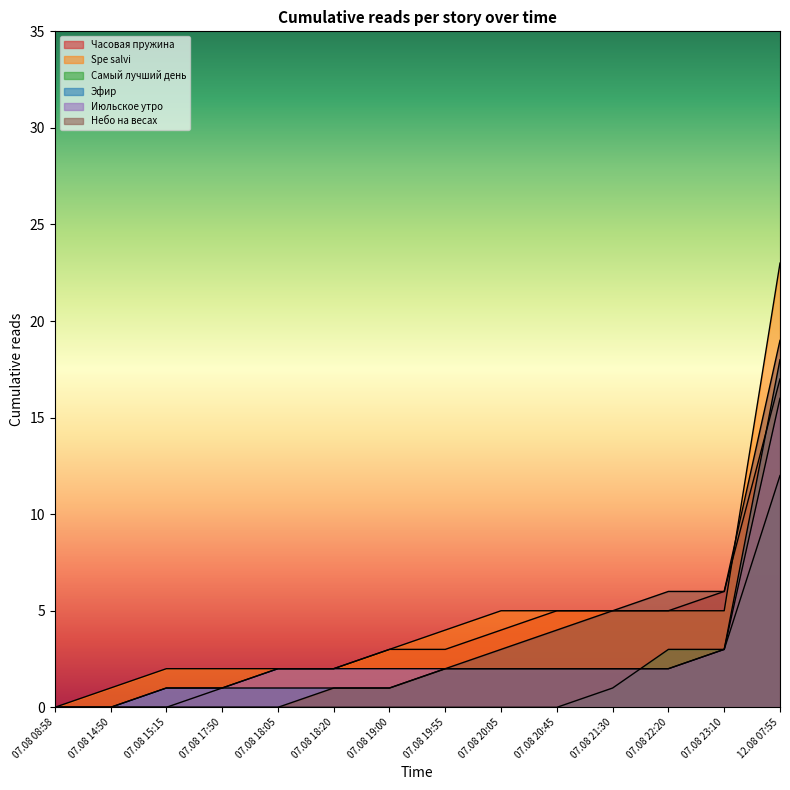

Which series has the largest total across all categories?

Spe salvi